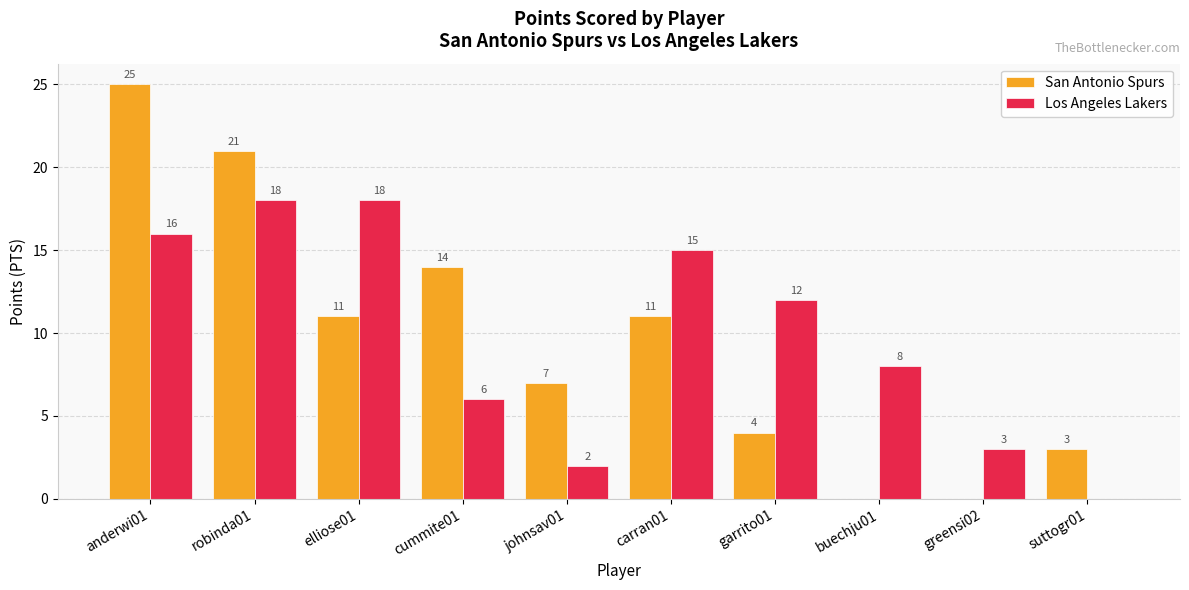

True or false: San Antonio Spurs has a value of 11 at elliose01.

True